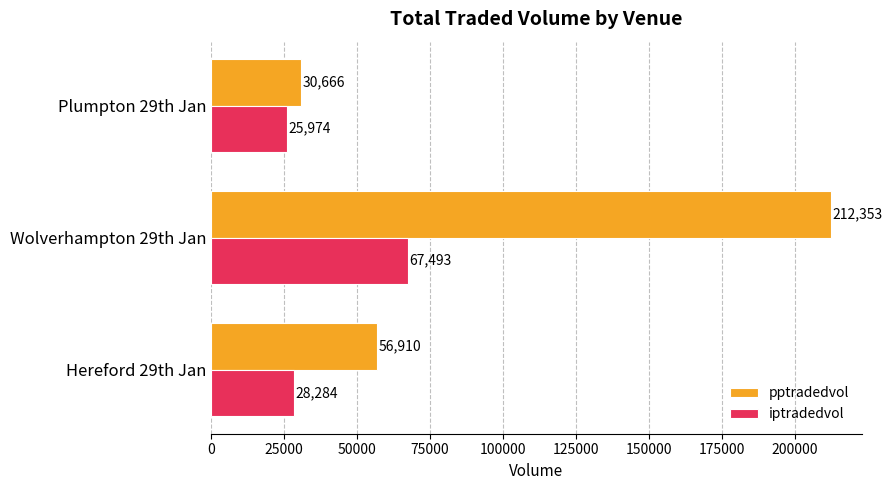

At which category is the sum across all series the highest?

Wolverhampton 29th Jan